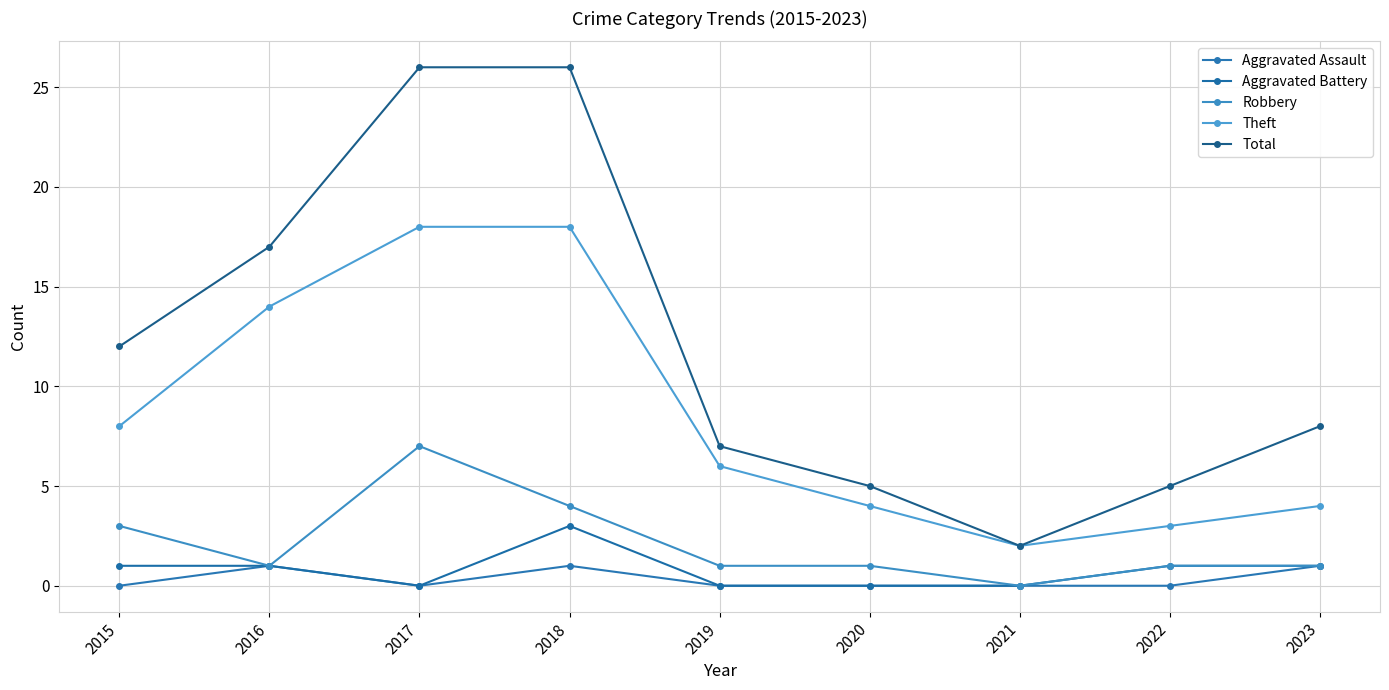

True or false: Robbery and Total cross at least once.

False